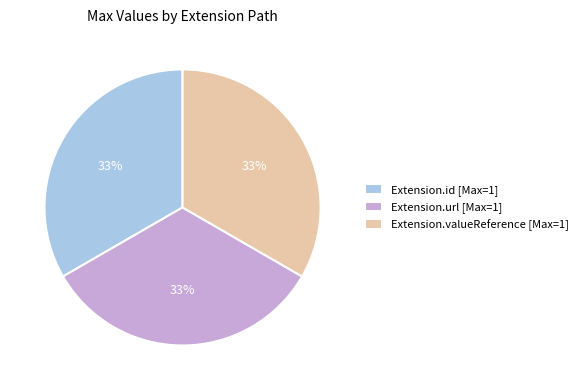

True or false: Extension.valueReference [Max=1] accounts for 33% of the total.

True